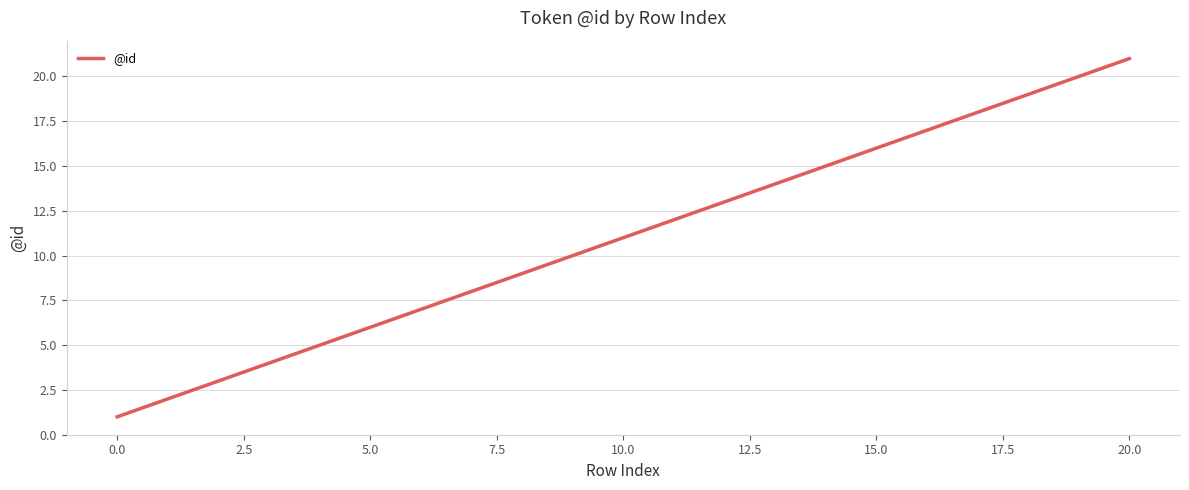

How many lines are shown in the chart?

1